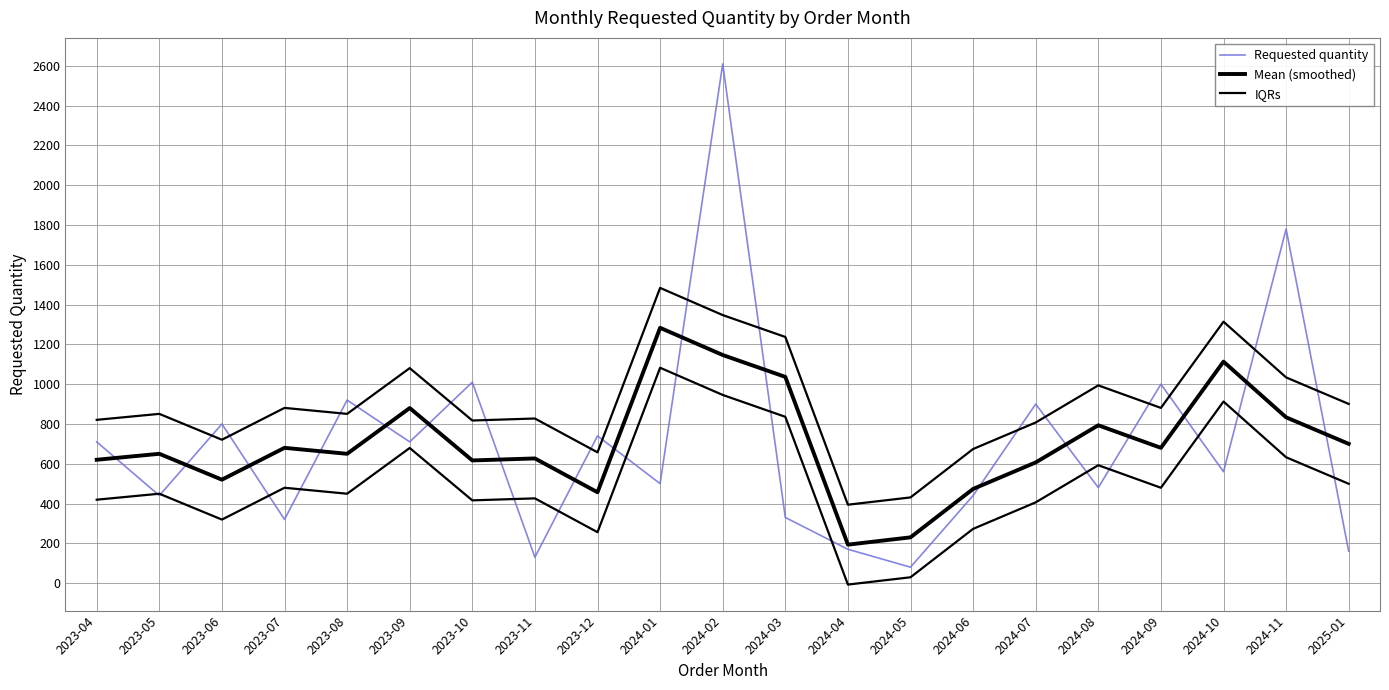

Reading right to left, list all the values displayed in this chart.

Requested quantity: 2025-01=160.0	2024-11=1780.0	2024-10=560.0	2024-09=1000.0	2024-08=480.0	2024-07=900.0	2024-06=440.0	2024-05=80.0	2024-04=170.0	2024-03=330.0	2024-02=2610.0	2024-01=500.0	2023-12=740.0	2023-11=130.0	2023-10=1010.0	2023-09=710.0	2023-08=920.0	2023-07=320.0	2023-06=800.0	2023-05=440.0	2023-04=710.0
Mean (smoothed): 2025-01=700.0	2024-11=833.3	2024-10=1113.3	2024-09=680.0	2024-08=793.3	2024-07=606.7	2024-06=473.3	2024-05=230.0	2024-04=193.3	2024-03=1036.7	2024-02=1146.7	2024-01=1283.3	2023-12=456.7	2023-11=626.7	2023-10=616.7	2023-09=880.0	2023-08=650.0	2023-07=680.0	2023-06=520.0	2023-05=650.0	2023-04=620.0
IQRs: 2025-01=900.7	2024-11=1034.1	2024-10=1314.1	2024-09=880.7	2024-08=994.1	2024-07=807.4	2024-06=674.1	2024-05=430.7	2024-04=394.1	2024-03=1237.4	2024-02=1347.4	2024-01=1484.1	2023-12=657.4	2023-11=827.4	2023-10=817.4	2023-09=1080.7	2023-08=850.7	2023-07=880.7	2023-06=720.7	2023-05=850.7	2023-04=820.7